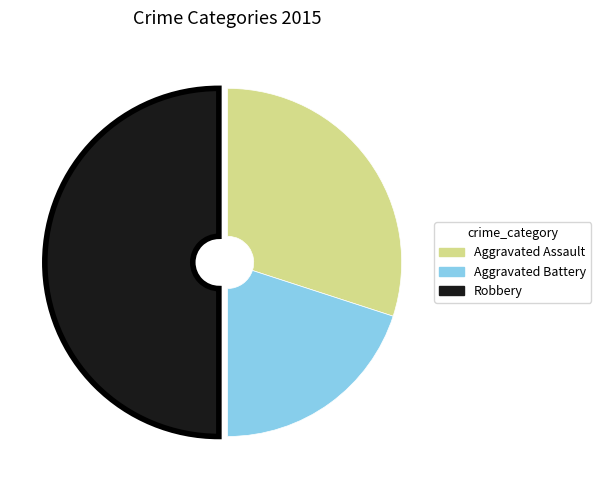

The Aggravated Assault slice represents 20% of the pie. True or false?

False